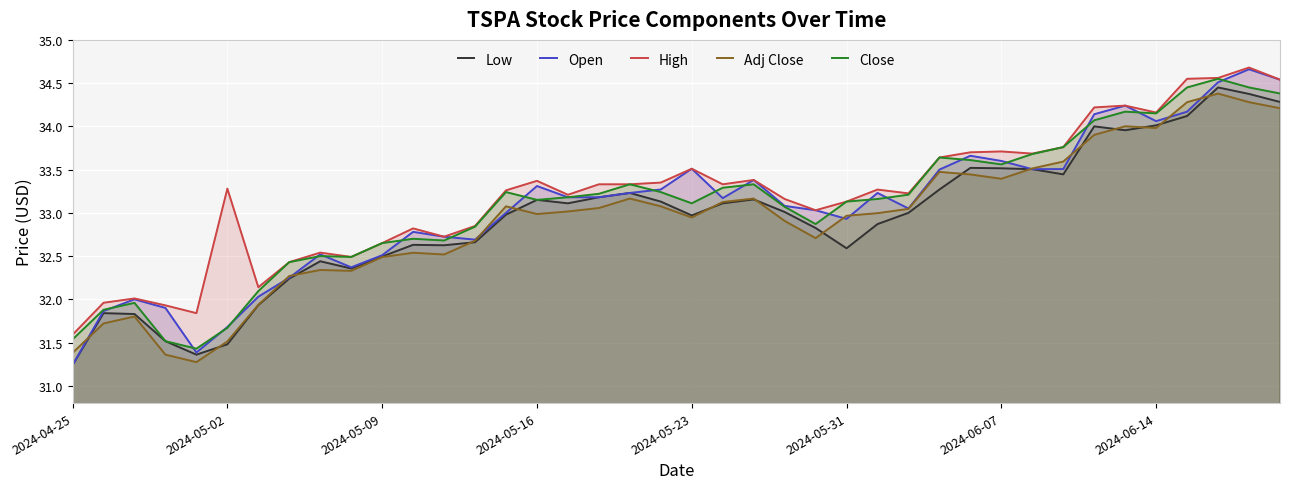

Which series has the largest range (max minus min)?

Open